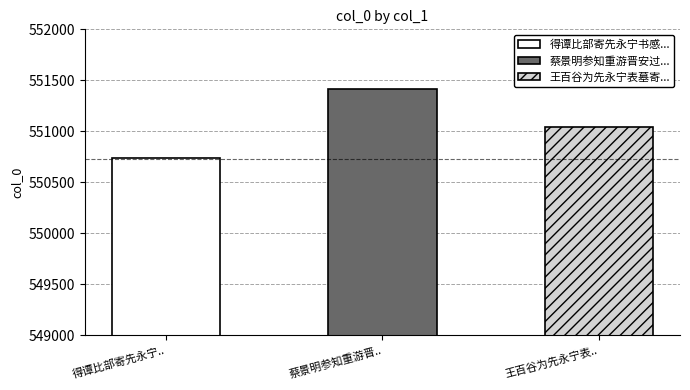

What is the sum of all values?

1653187